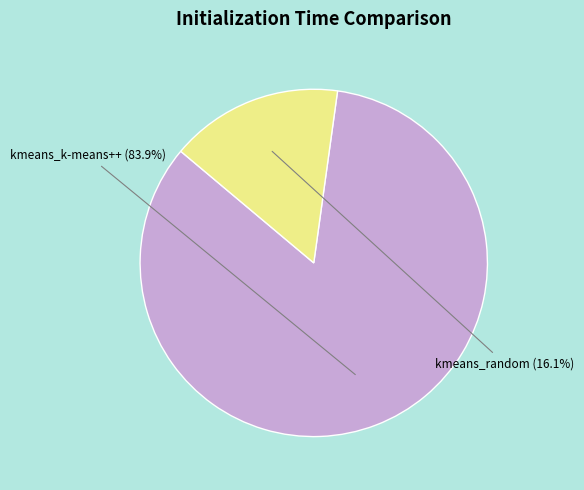

To the nearest percent, what is the difference between the kmeans_random and kmeans_k-means++ slice percentages?

68%